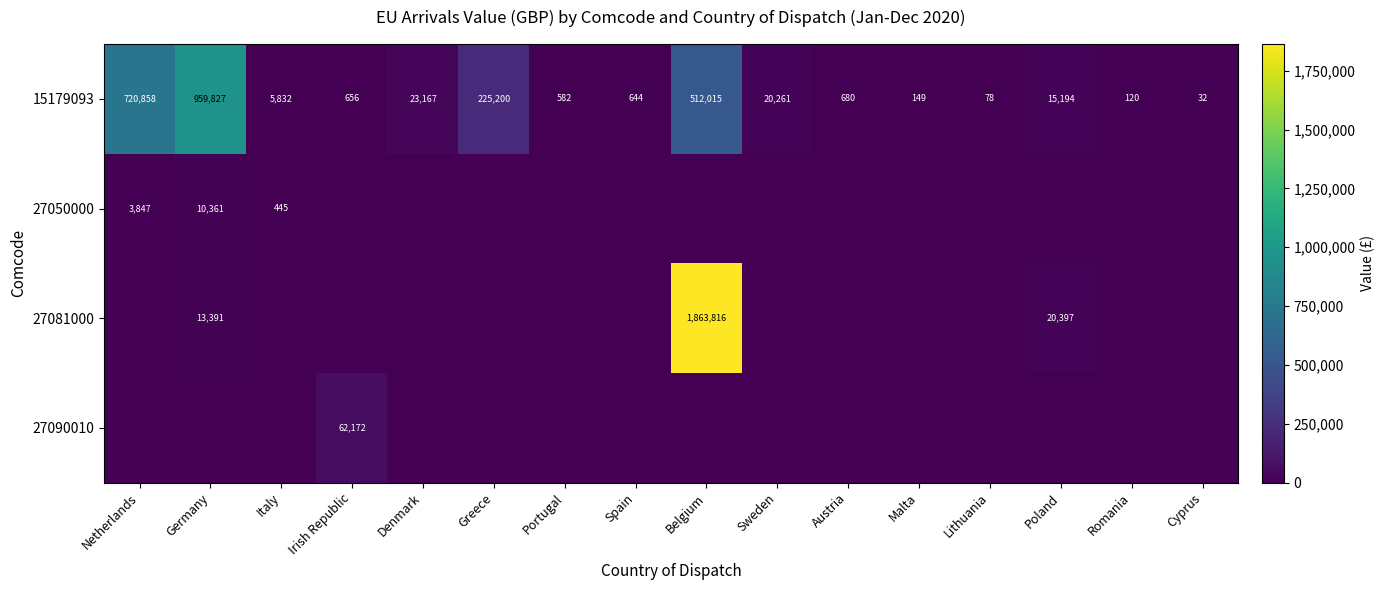

What is the lowest value of the 15179093 series?

32